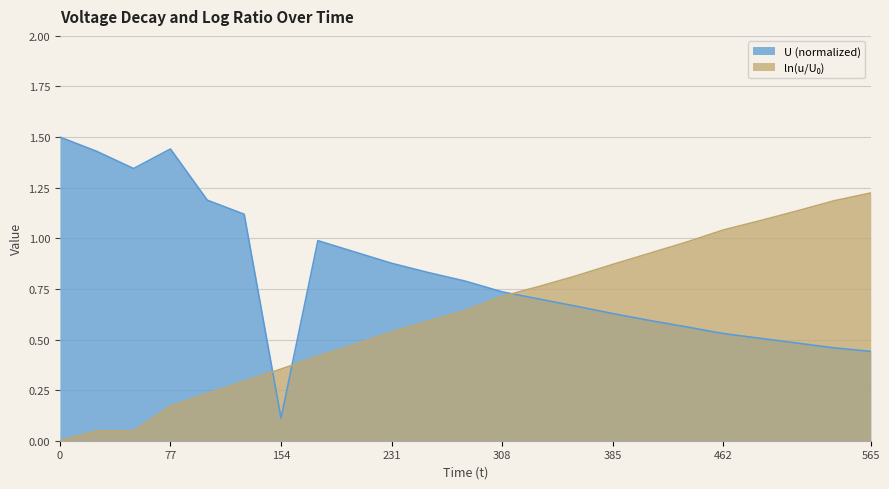

True or false: U has more than 2 points higher than both neighbors.

False